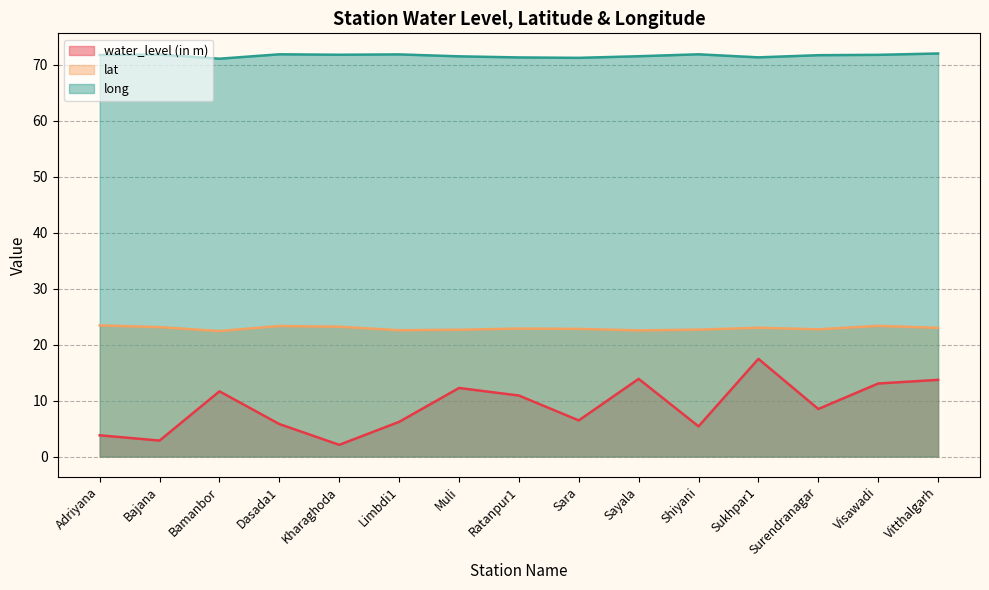

True or false: long and water_level (in m) cross at least once.

False